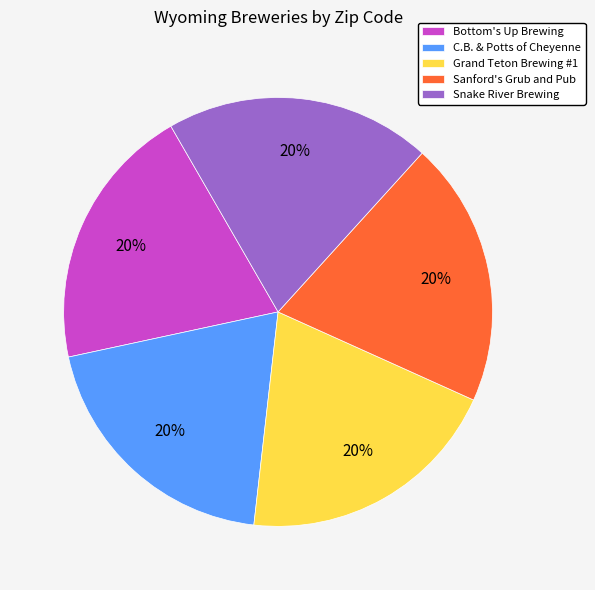

Is it true that Sanford's Grub and Pub is 30% of the pie?

False